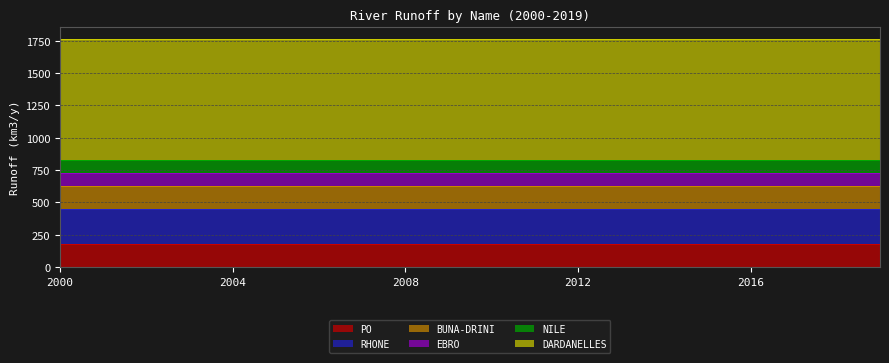

Rank the categories by NILE value from lowest to highest.

2000, 2001, 2002, 2003, 2004, 2005, 2006, 2007, 2008, 2009, 2010, 2011, 2012, 2013, 2014, 2015, 2016, 2017, 2018, 2019